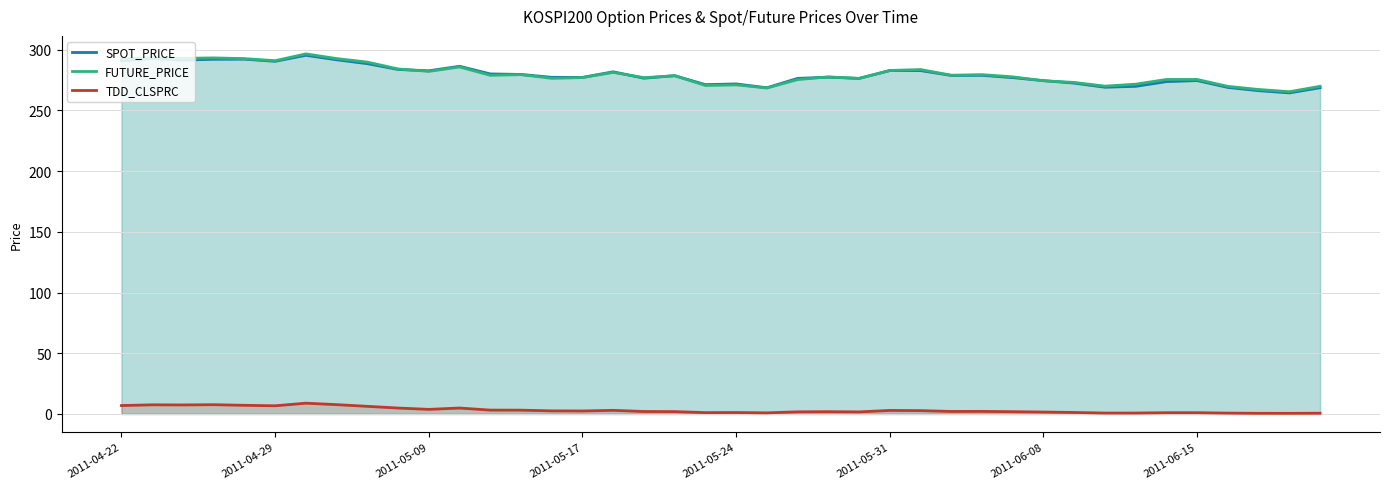

What is the maximum value for SPOT_PRICE?

295.4